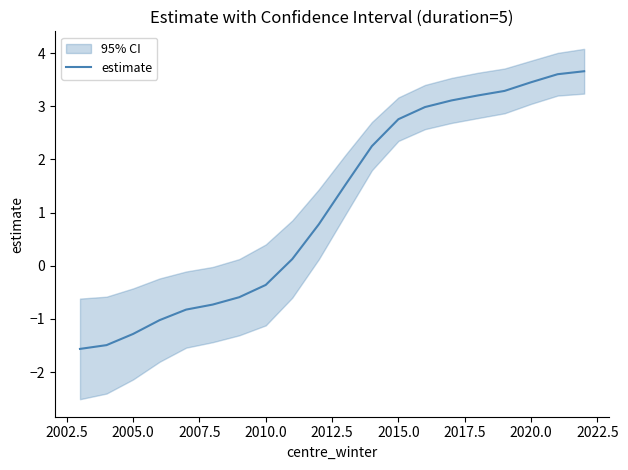

What is the value of the 9th point from the left?

0.1